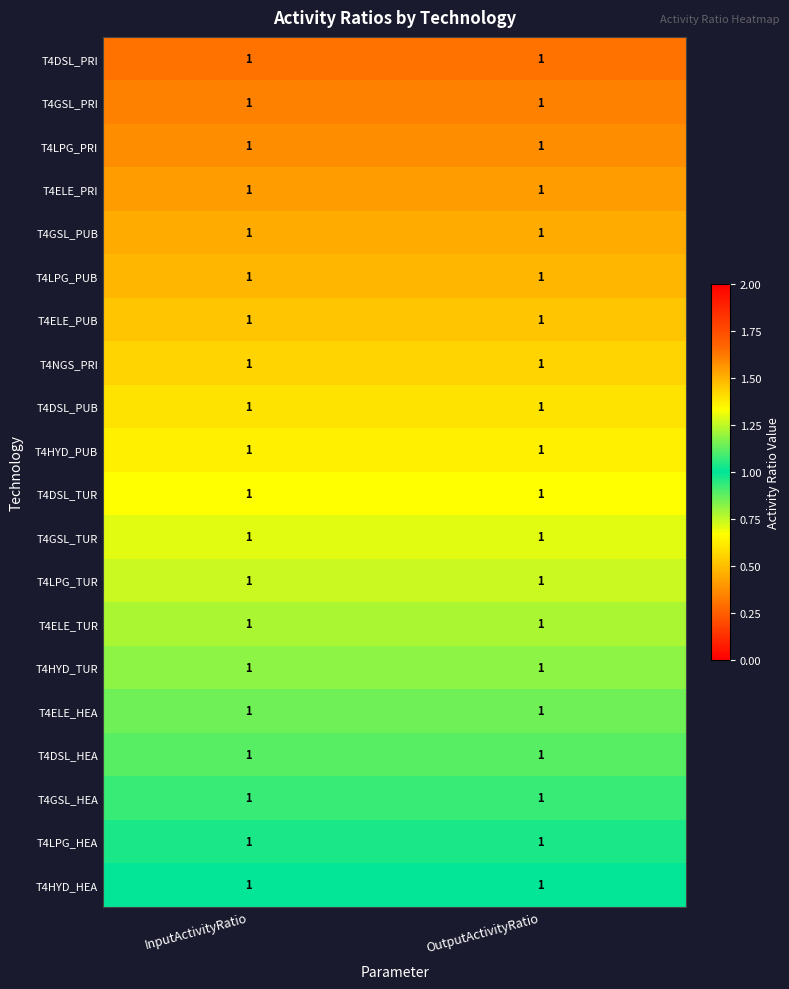

The value of T4NGS_PRI at InputActivityRatio is 0.9. True or false?

False